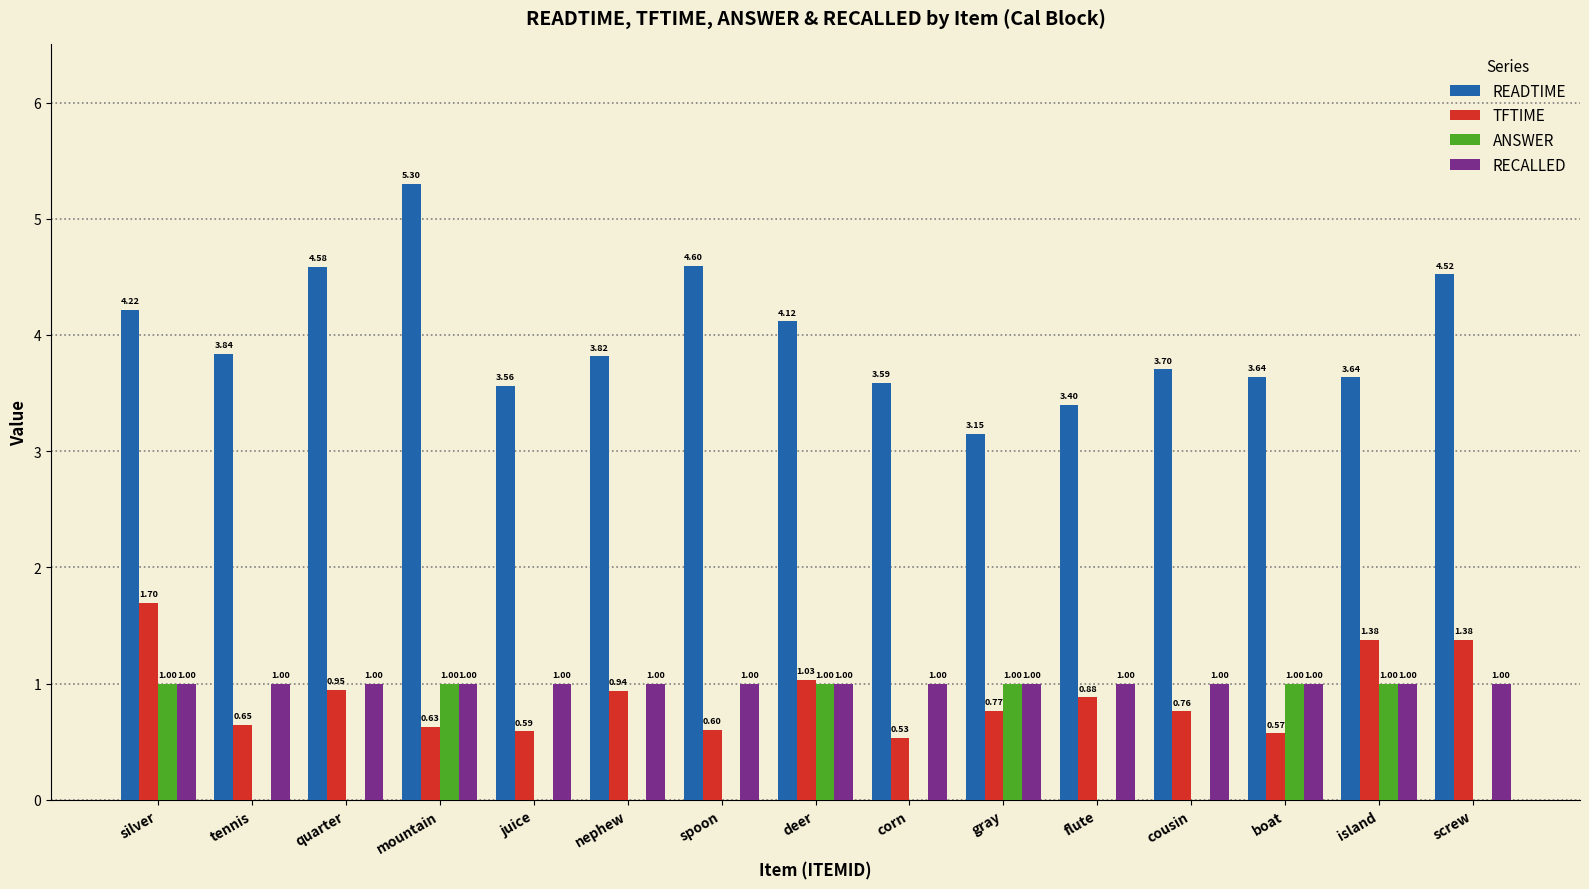

Which series has the largest total across all categories?

READTIME